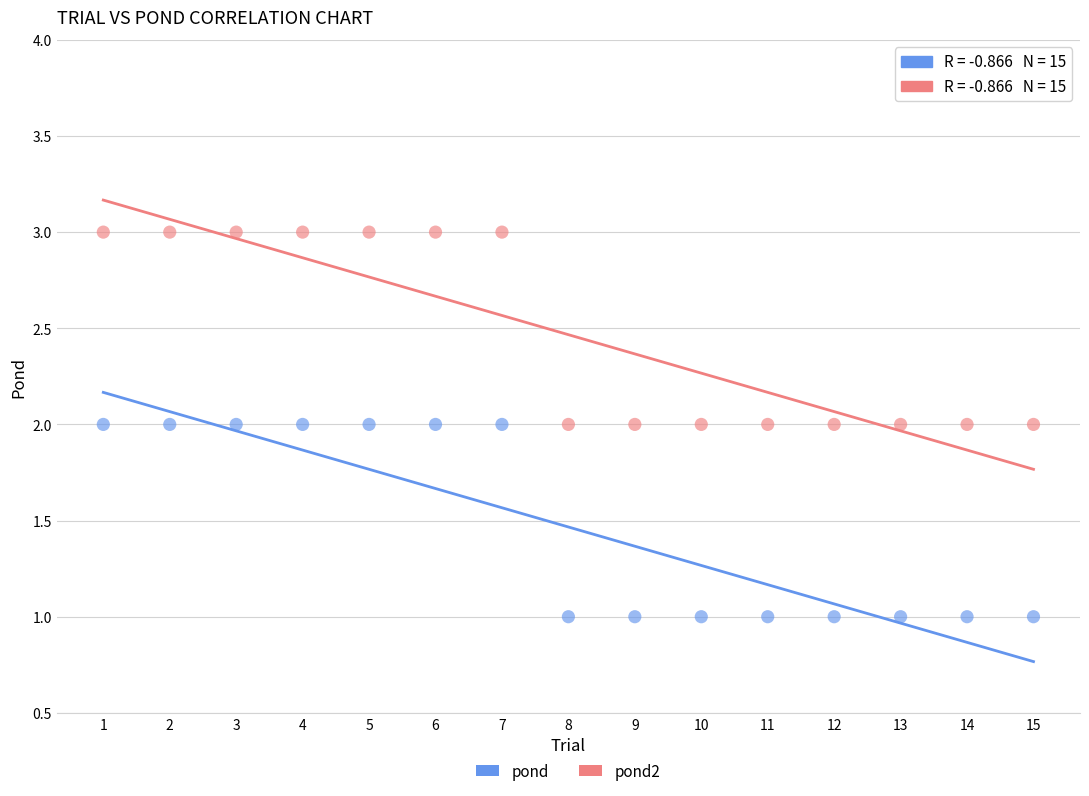

What is the X range (max minus min) for the scatter plot?

14